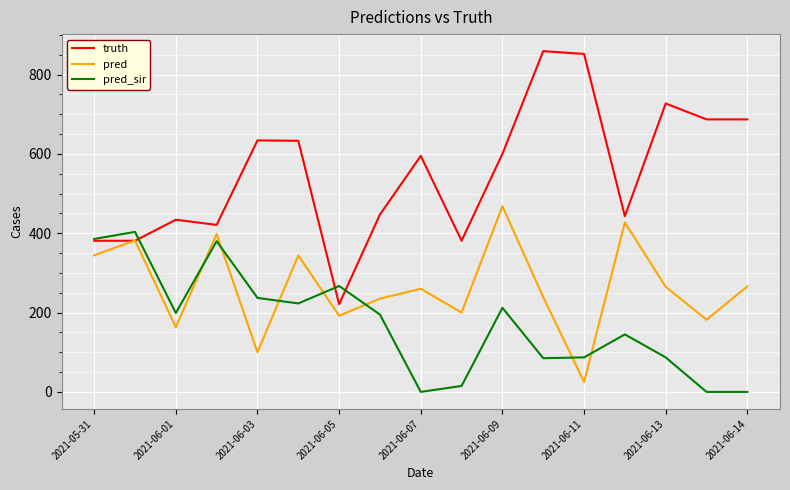

Which series has the largest total across all categories?

truth